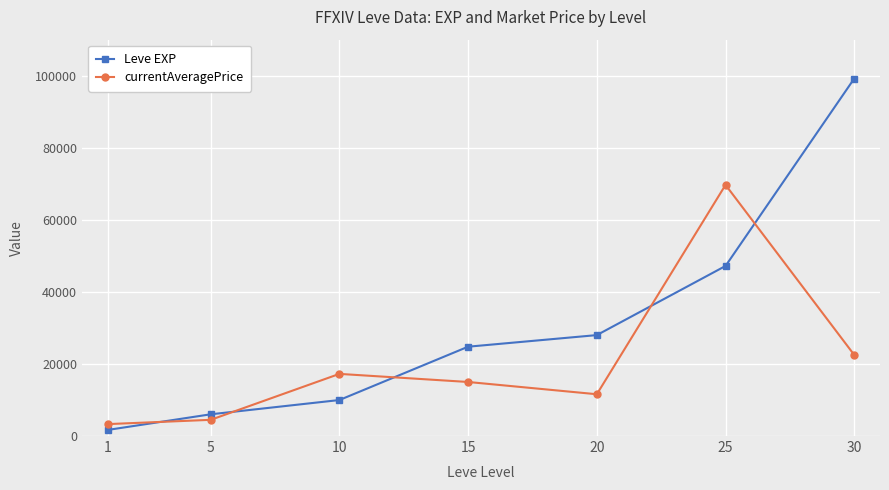

Does the chart display data point markers on the line(s)?

Yes